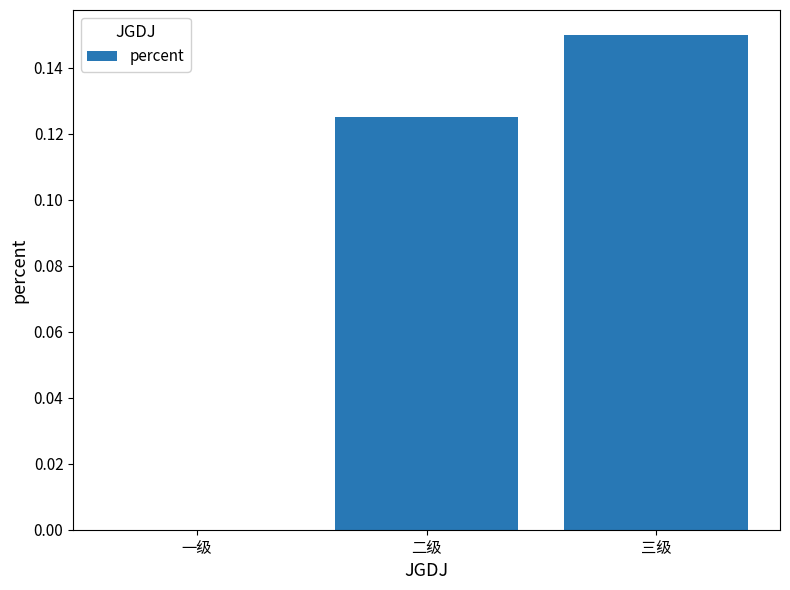

The value at 三级 is 0.0. True or false?

False